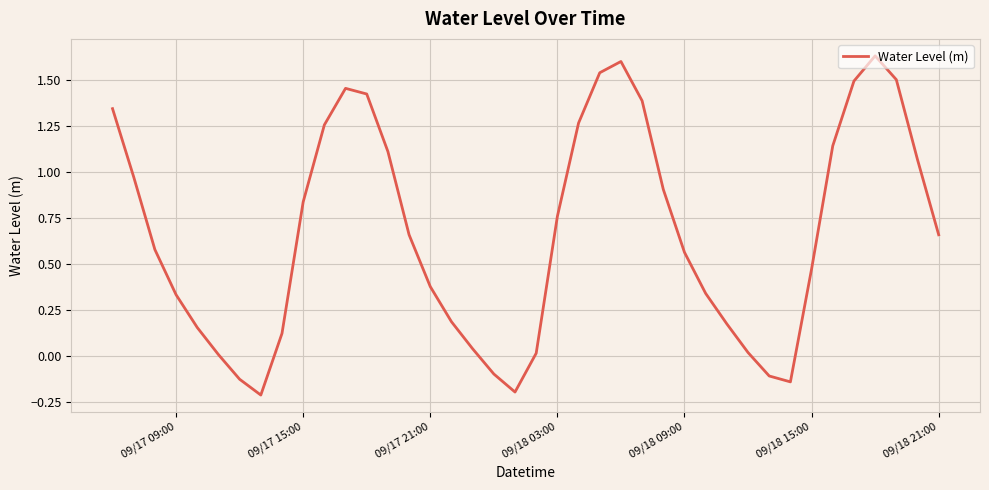

What is the change in value from 09/17 09:00 to 09/17 15:00?

+0.5